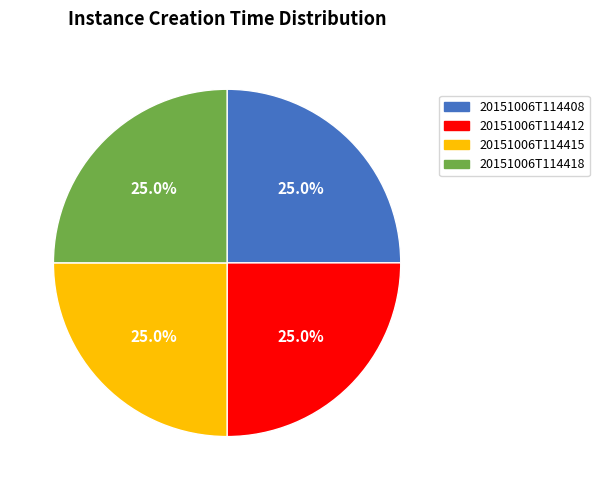

To the nearest percent, what is the combined percentage of 20151006T114412 and 20151006T114415?

50%